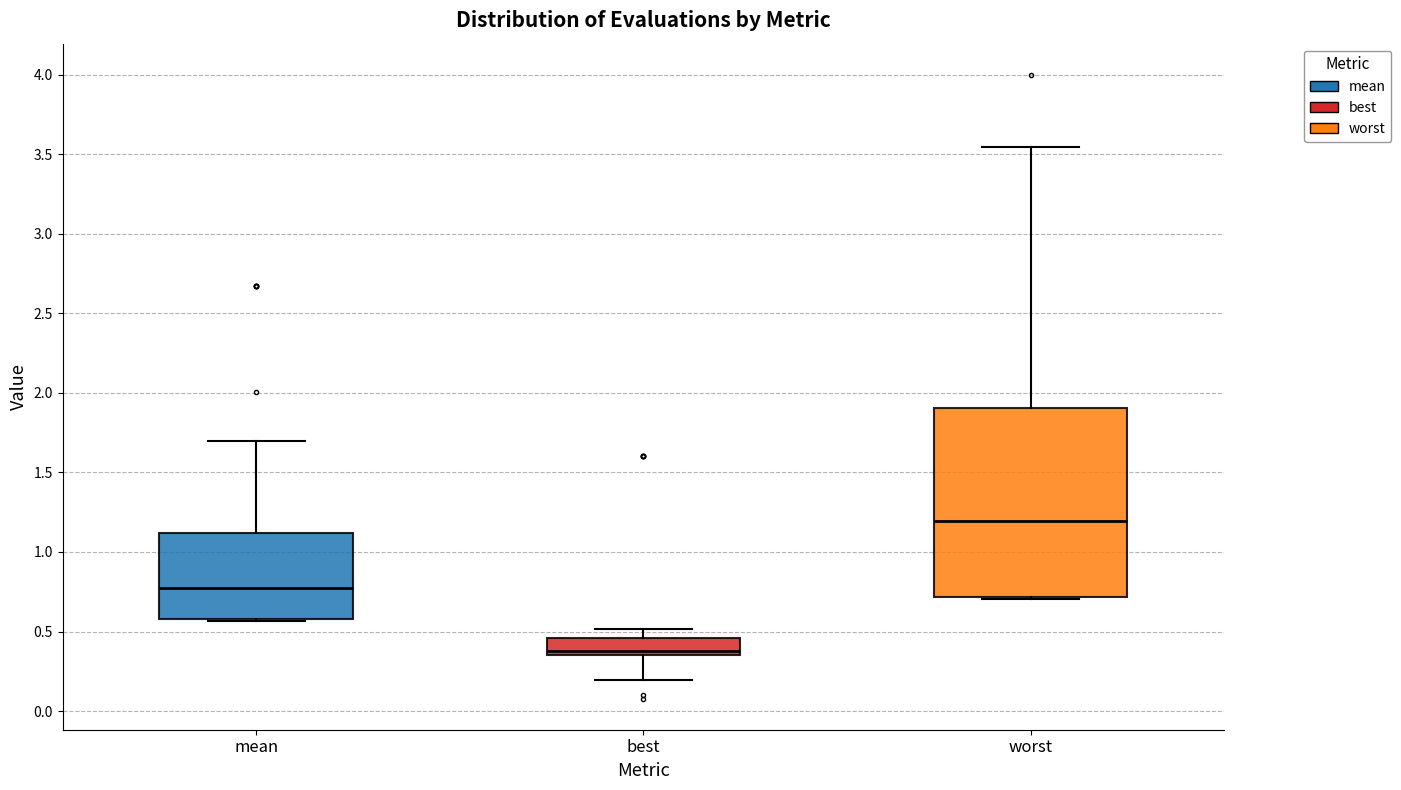

Reading left to right, transcribe this box plot: for each box, give where its median line is, the range the box spans, and where its two whiskers end, as read against the y-axis. The values are not printed on the chart, so give them approximately, as read against the axis.

mean: median 0.75, box 0.60 to 1.10, whiskers 0.55 to 1.70
best: median 0.40, box 0.35 to 0.45, whiskers 0.20 to 0.50
worst: median 1.20, box 0.70 to 1.90, whiskers 0.70 to 3.55